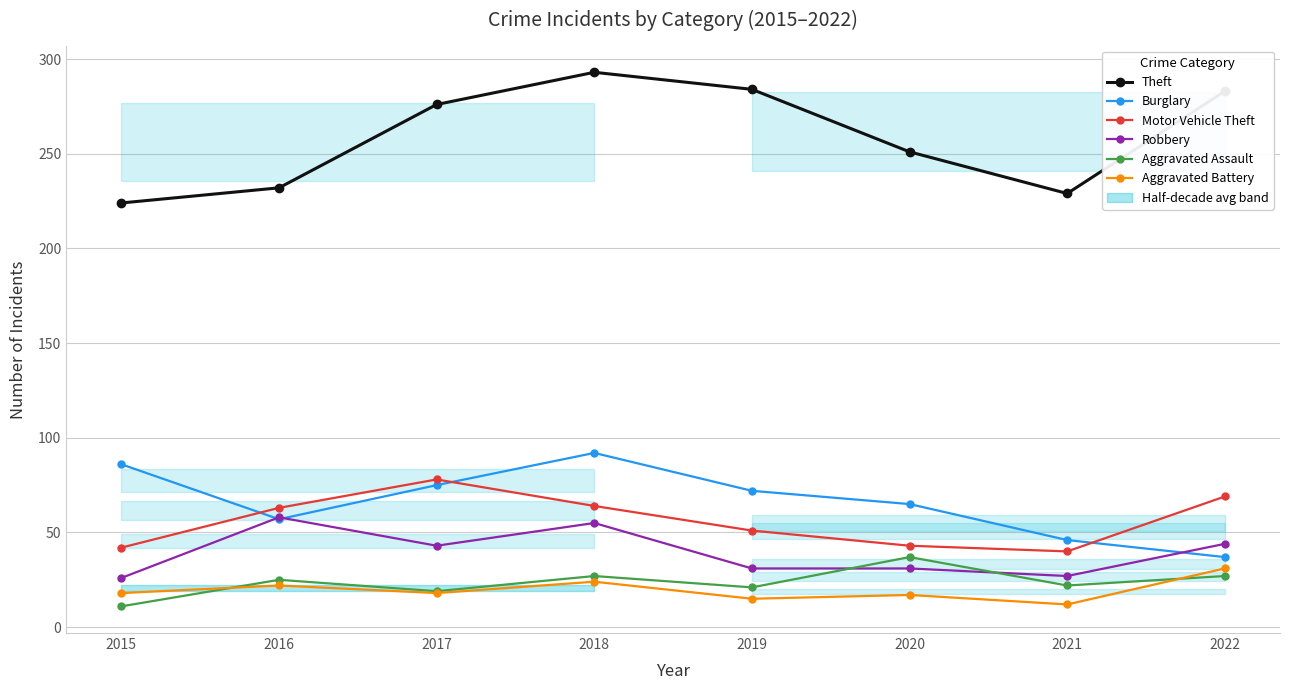

Is this an area chart (filled region under the line)?

No